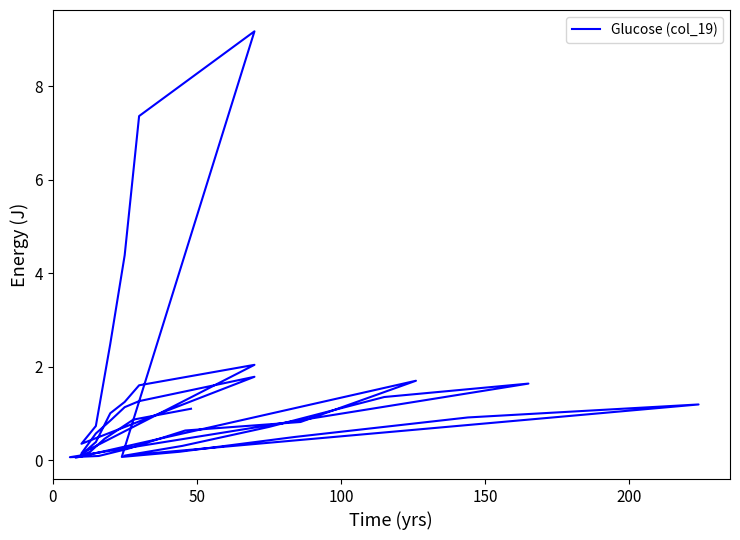

True or false: the data shows 0.9 at 200.

False